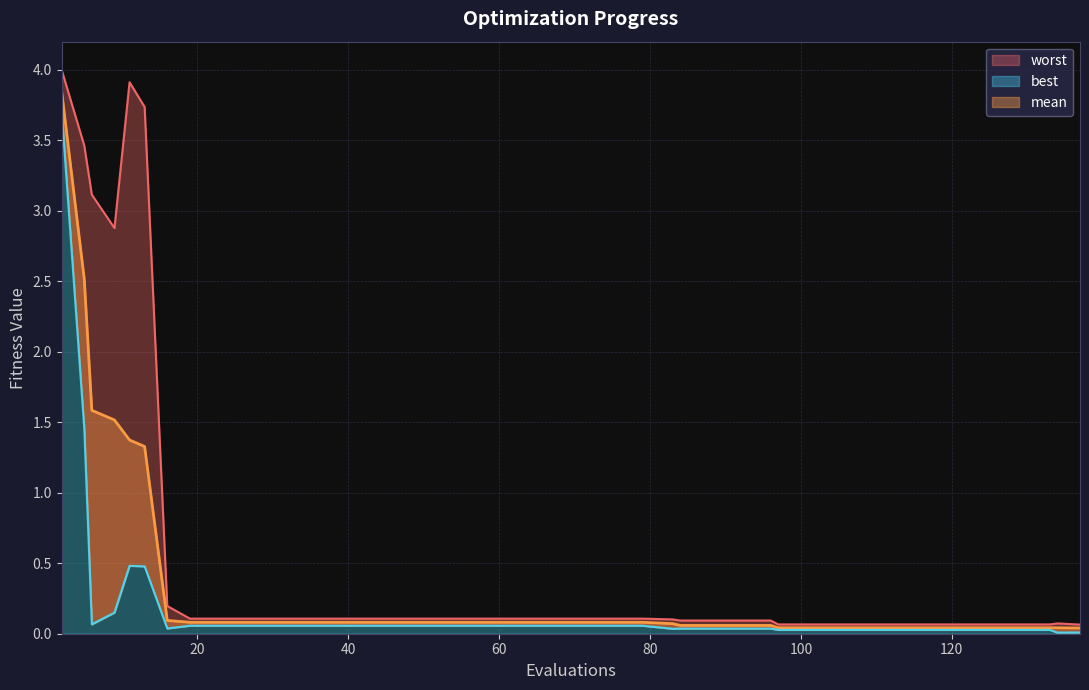

List the series in order of their overall mean, lowest first.

best, mean, worst